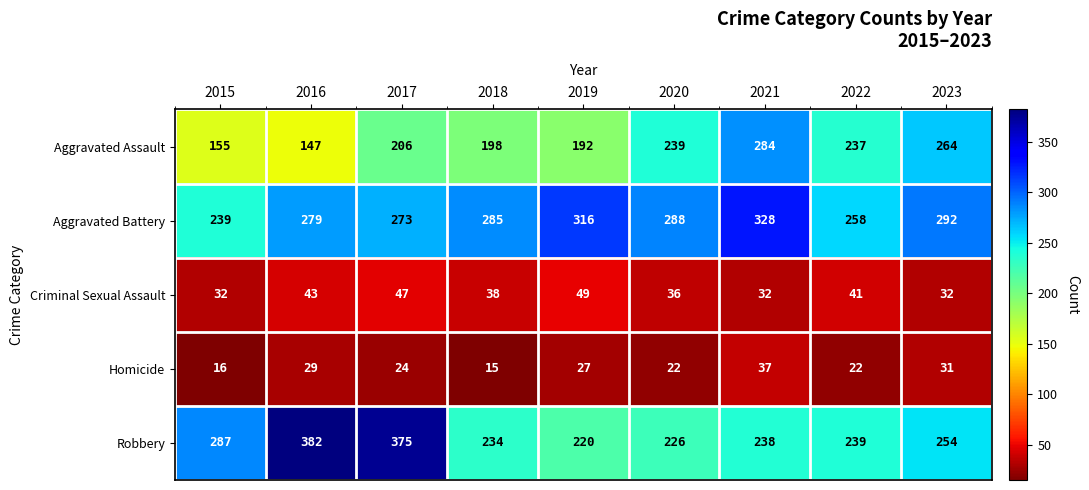

Read the Criminal Sexual Assault value at 2021.

32